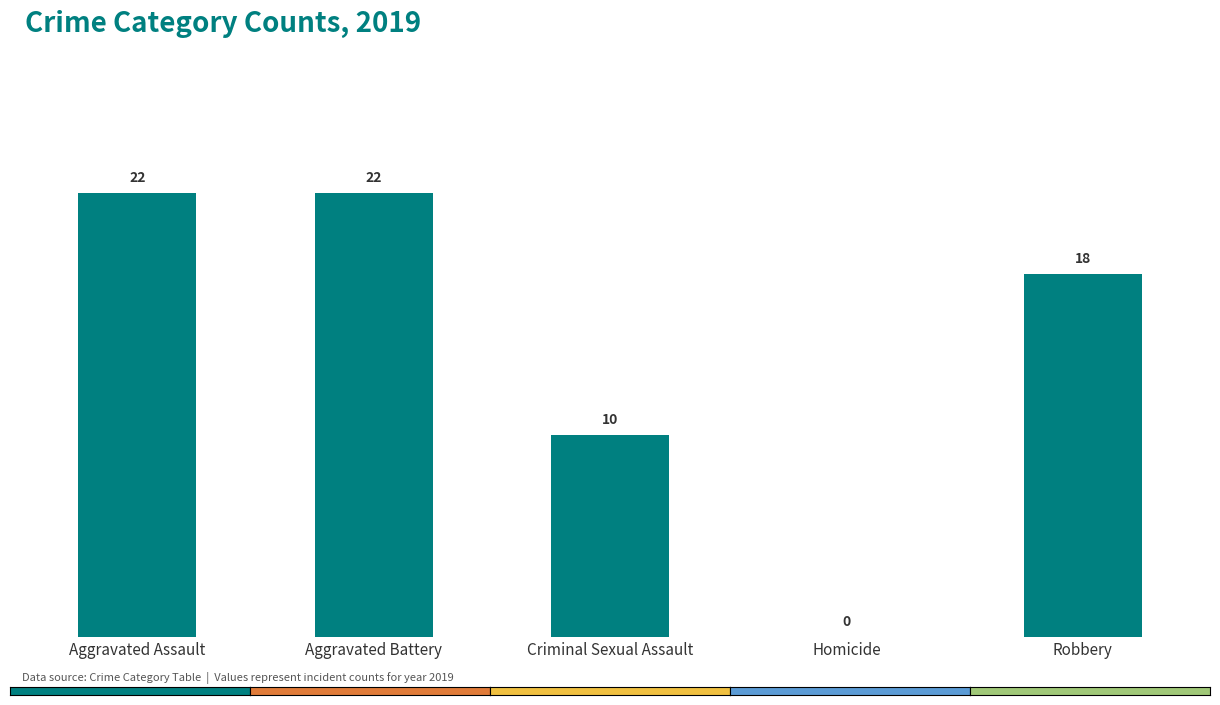

What is the greatest value displayed?

22